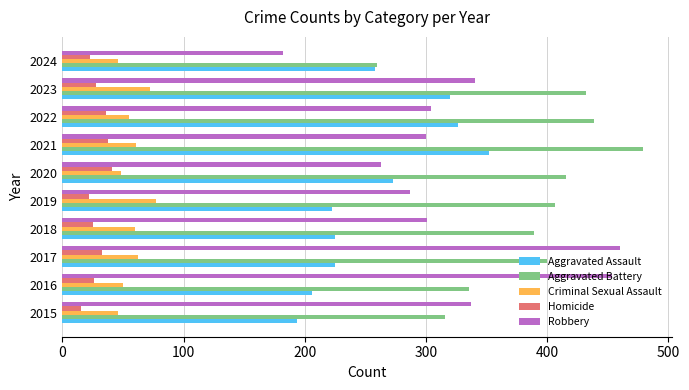

What is the sum of all Robbery values?

3229